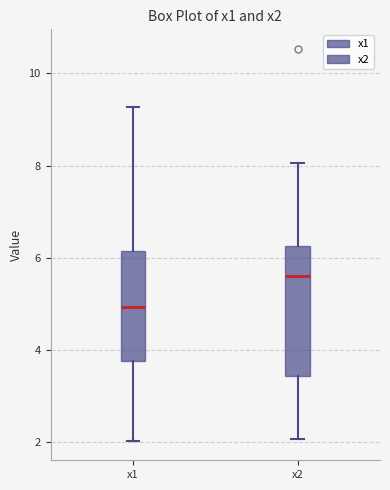

Where does the upper whisker of the box for x1 end on the y-axis? The values are not printed on the chart, so give them approximately, as read against the axis.

9.2